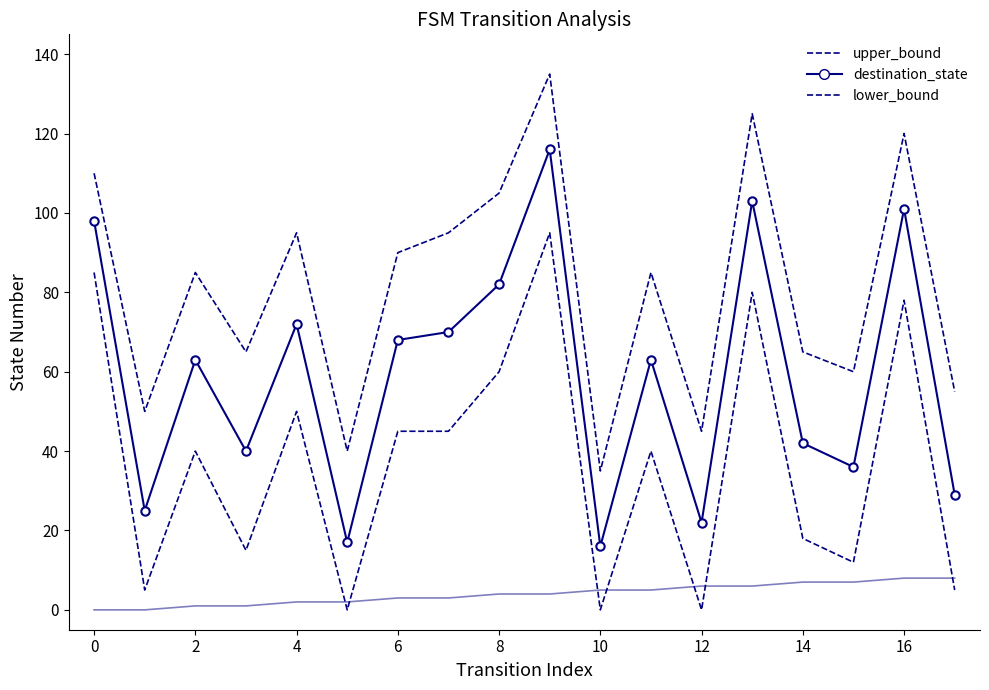

What is the maximum value shown in the chart?

135